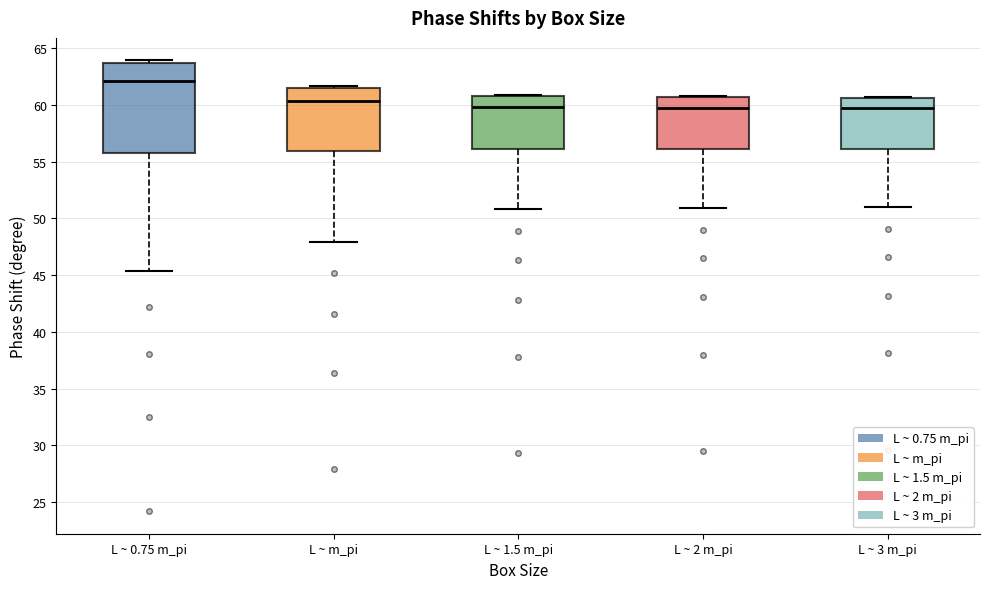

Reading left to right, transcribe this box plot: for each box, give where its median line is, the range the box spans, and where its two whiskers end, as read against the y-axis. The values are not printed on the chart, so give them approximately, as read against the axis.

L ~ 0.75 m_pi: median 62.0, box 56.0 to 63.5, whiskers 45.5 to 64.0
L ~ m_pi: median 60.5, box 56.0 to 61.5, whiskers 48.0 to 61.5
L ~ 1.5 m_pi: median 60.0, box 56.0 to 61.0, whiskers 51.0 to 61.0
L ~ 2 m_pi: median 60.0, box 56.0 to 60.5, whiskers 51.0 to 61.0
L ~ 3 m_pi: median 59.5, box 56.0 to 60.5, whiskers 51.0 to 60.5